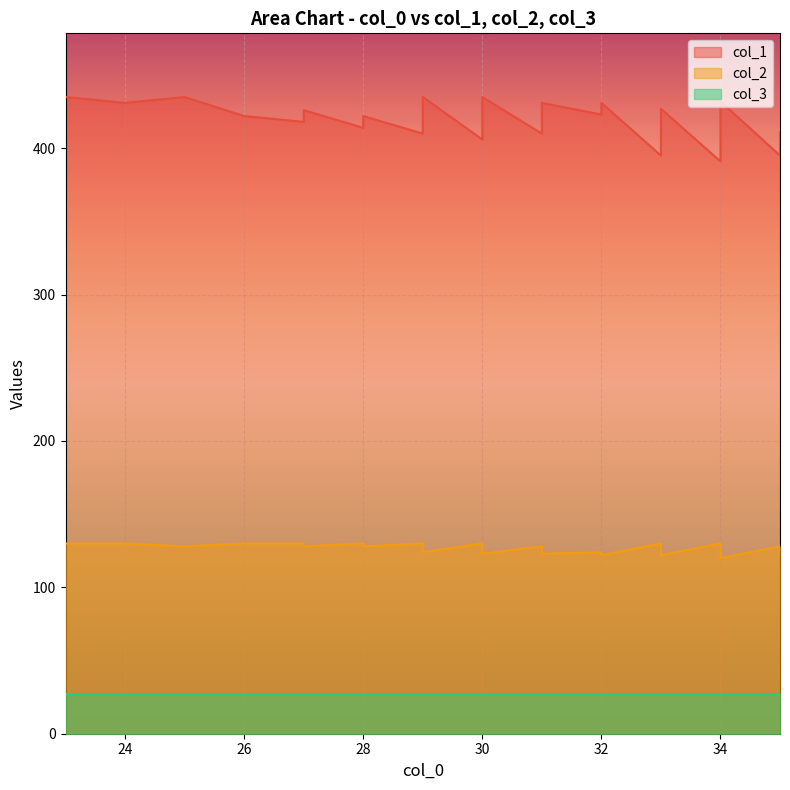

The value of col_1 at 32 is 431. True or false?

True